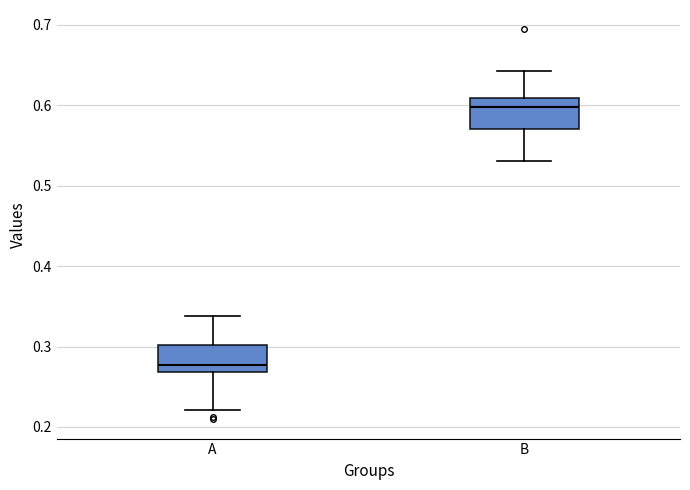

Reading left to right, read every box against the y-axis: the position of its median line, the range the box covers, and the ends of its whiskers. The values are not printed on the chart, so give them approximately, as read against the axis.

A: median 0.28, box 0.27 to 0.30, whiskers 0.22 to 0.34
B: median 0.60, box 0.57 to 0.61, whiskers 0.53 to 0.64